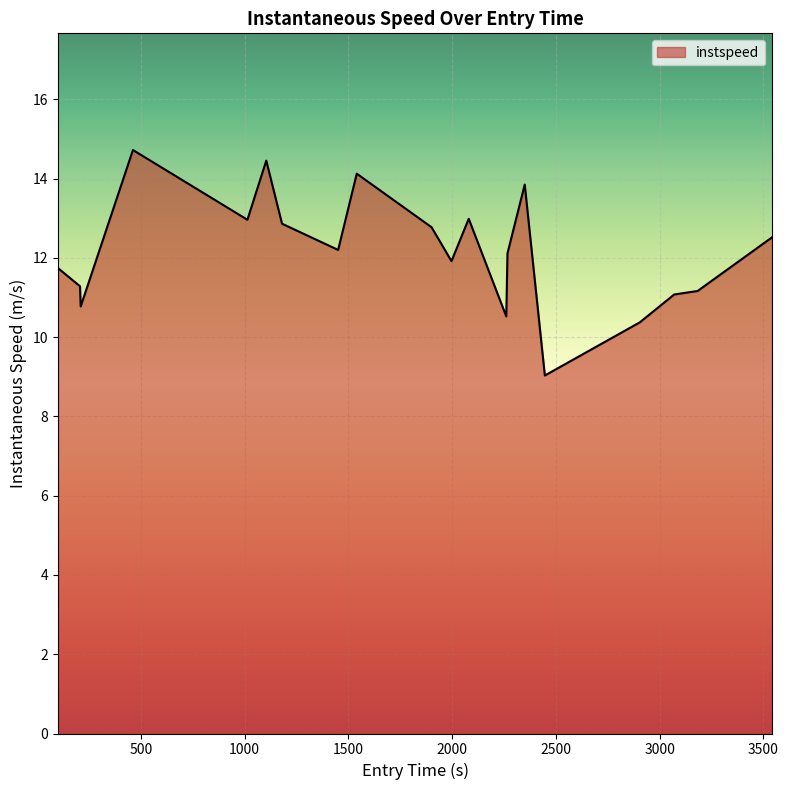

Count the number of categories in the chart.

20